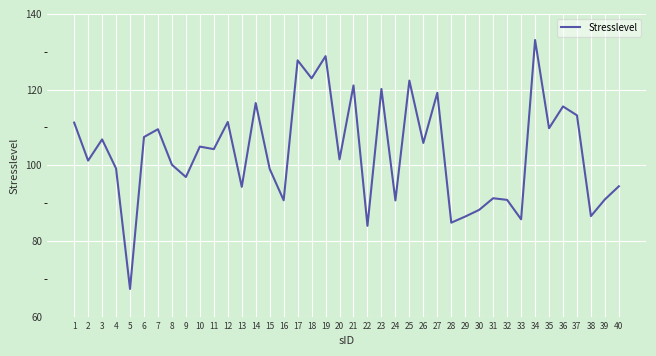

Is it true that the value at 23 is 120.2?

True